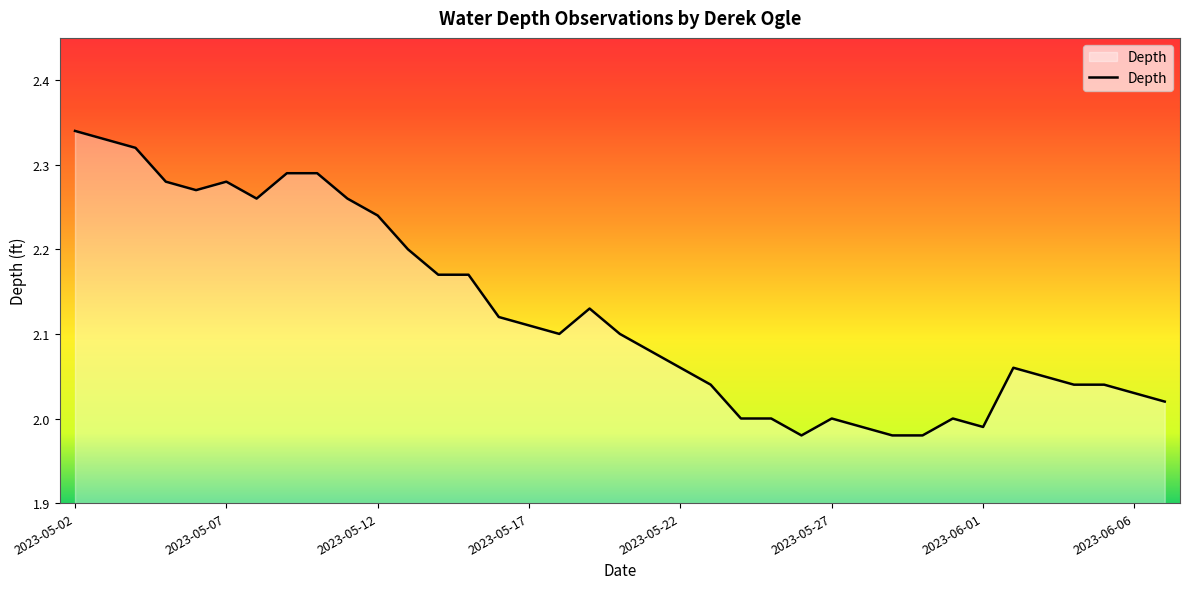

Where is the data nearest to the value 2?

2023-05-24